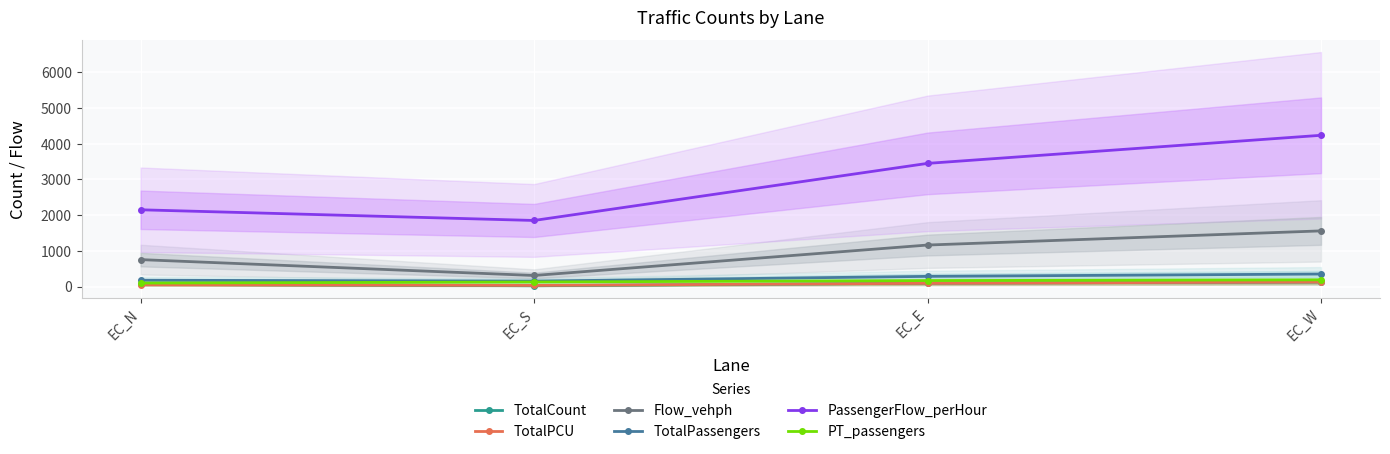

What is the sum of the Flow_vehph values at EC_S and EC_N?

1068.0